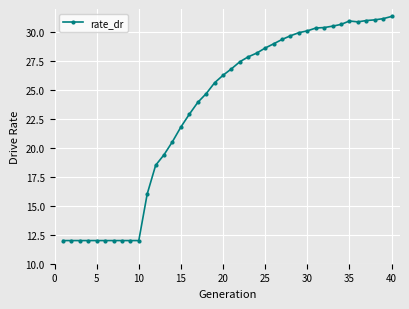

What is the difference between the second highest and minimum values?

19.2